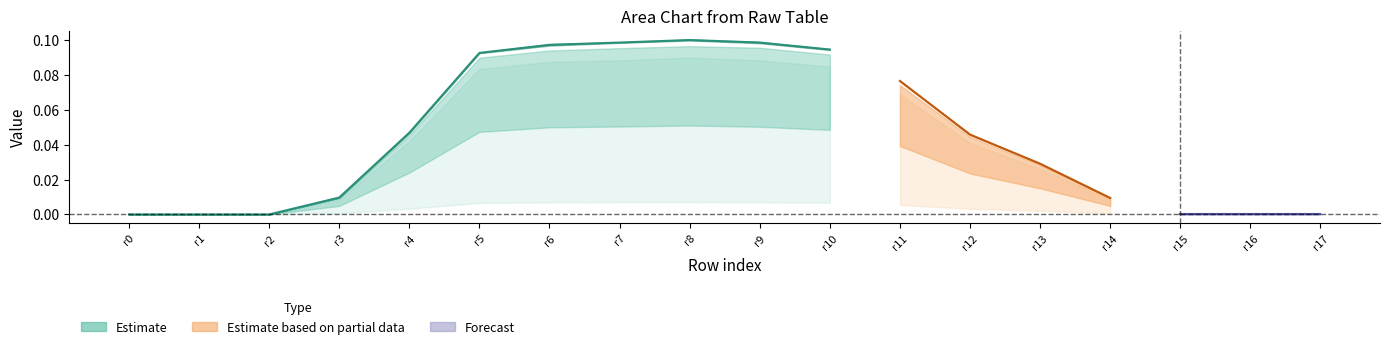

List the labels in order of value, largest first.

r8, r7, r9, r6, r10, r5, r4, r3, r0, r1, r2